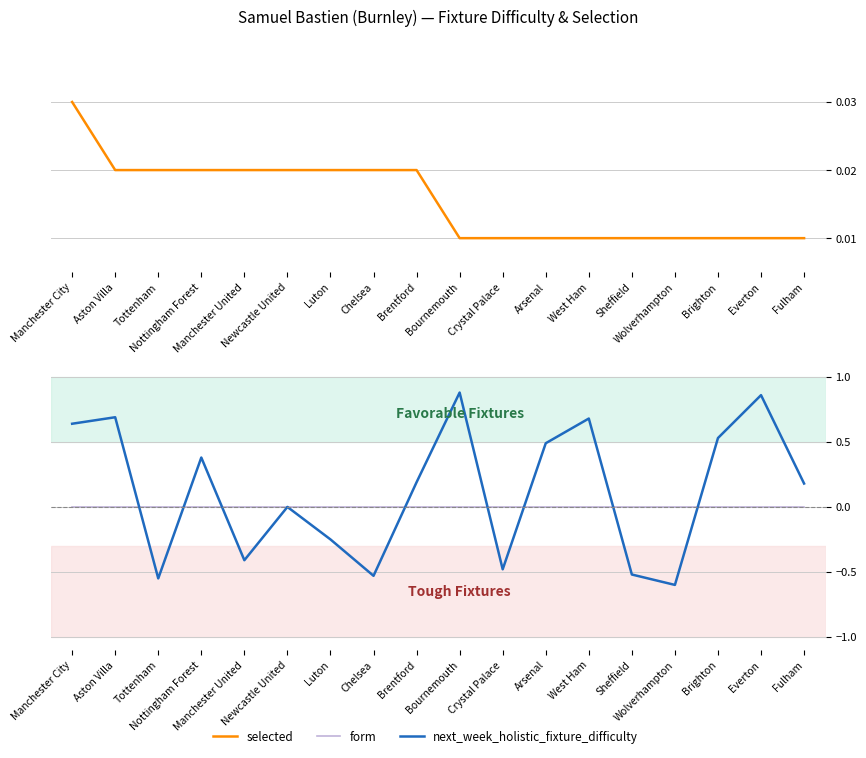

After their last crossing, which series has the higher values: selected or next_week_holistic_fixture_difficulty?

next_week_holistic_fixture_difficulty